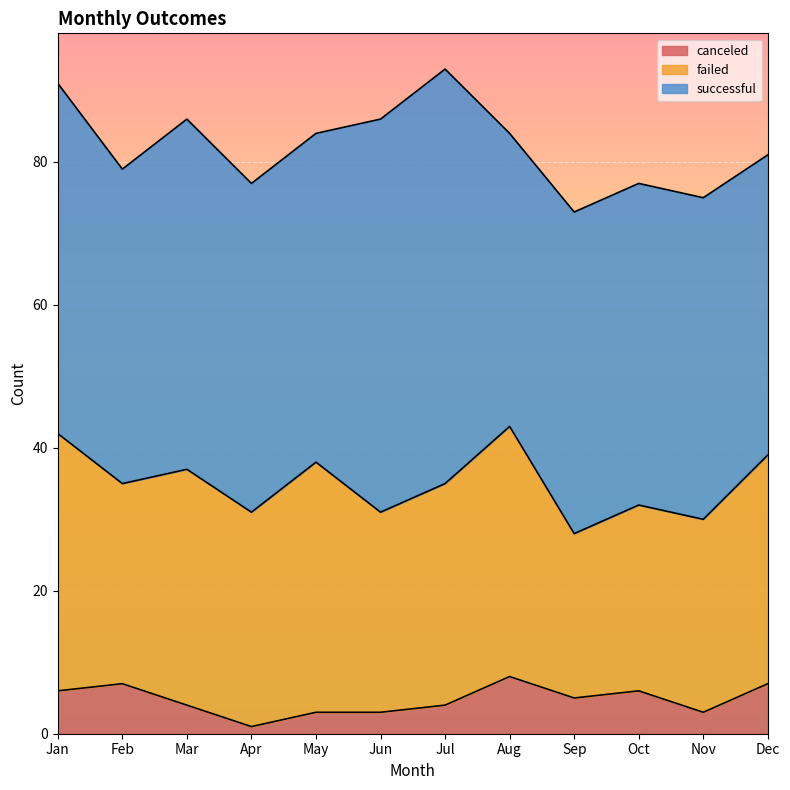

What is the sum of all canceled values?

57